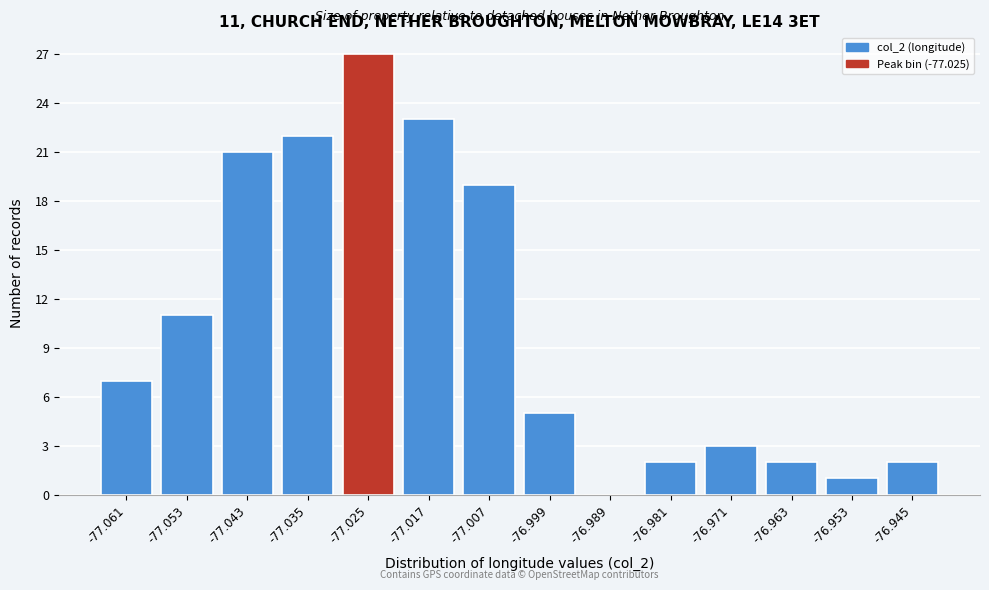

Reading left to right, what are all the values shown in this chart?

-77.061=7	-77.053=11	-77.043=21	-77.035=22	-77.025=27	-77.017=23	-77.007=19	-76.999=5	-76.989=0	-76.981=2	-76.971=3	-76.963=2	-76.953=1	-76.945=2